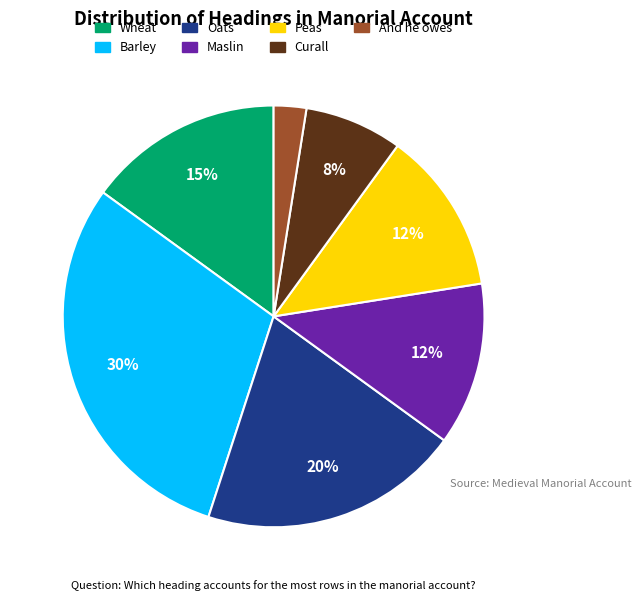

To the nearest percent, what is the difference between the largest and smallest slice percentages?

28%